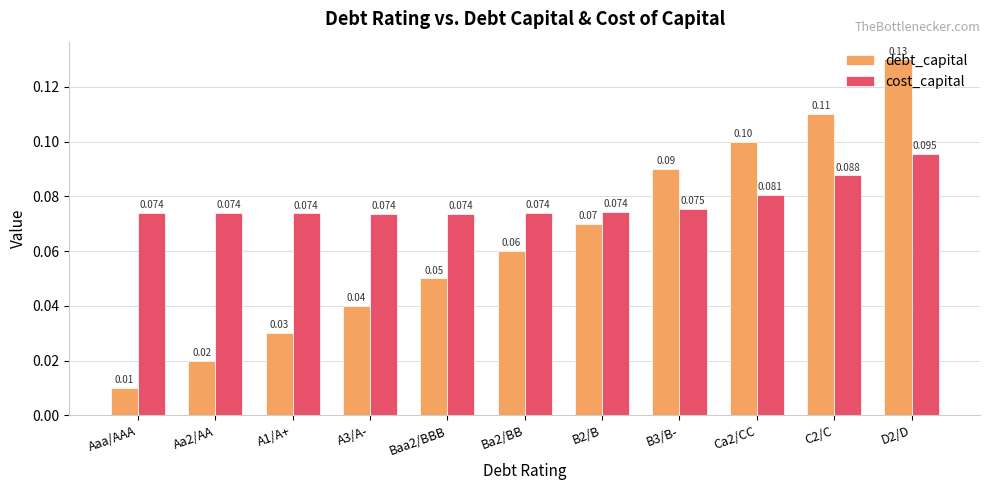

Which series has the largest total across all categories?

cost_capital